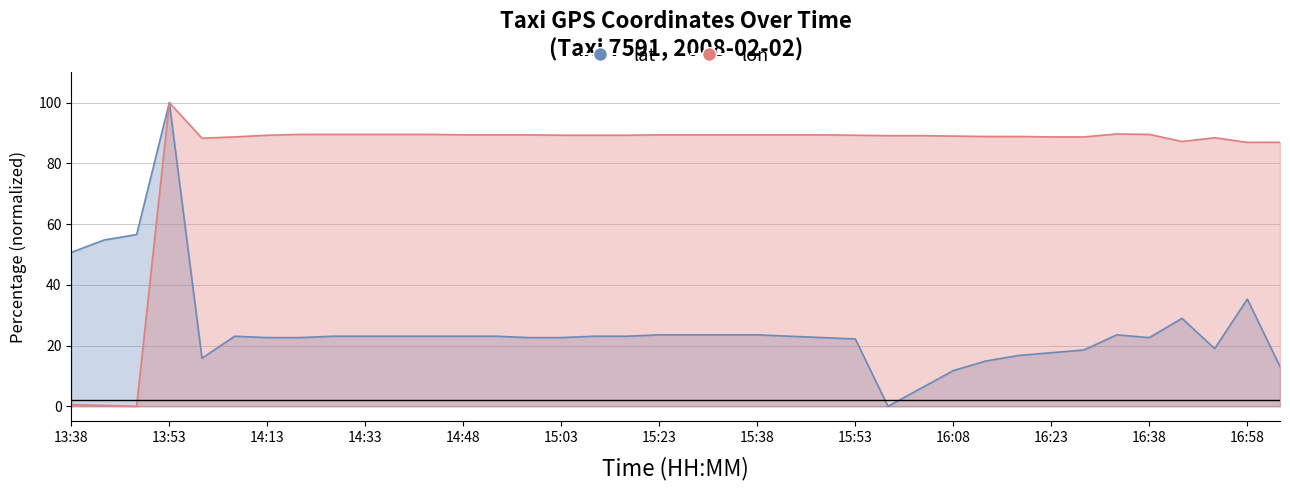

What is the sum of the lat_line values at 37 and 35?

32.1